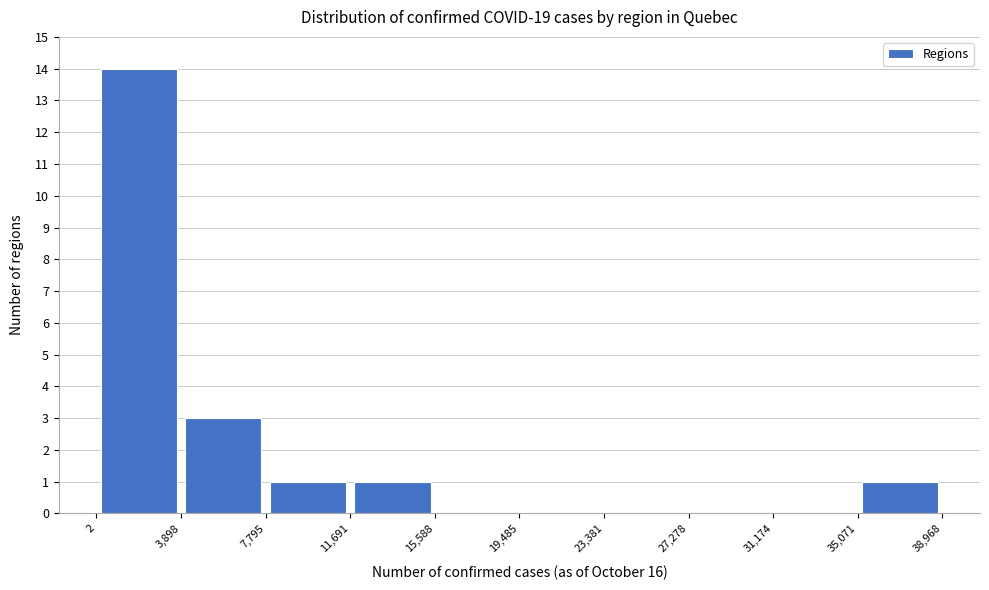

Reading left to right, transcribe this chart: for each bar, give the range it covers on the x-axis and its height. The values are not printed on the chart, so give them approximately, as read against the axis.

2 to 3,898: 14
3,898 to 7,795: 3
7,795 to 11,691: 1
11,691 to 15,588: 1
15,588 to 19,485: 0
19,485 to 23,381: 0
23,381 to 27,278: 0
27,278 to 31,174: 0
31,174 to 35,071: 0
35,071 to 38,968: 1